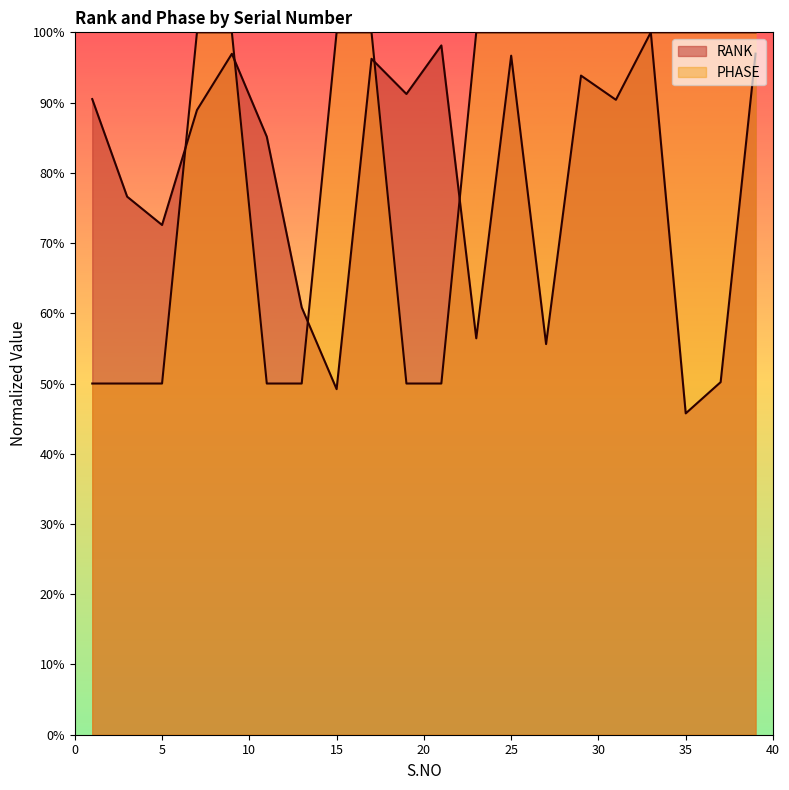

What is the value of the PHASE point at the 1st from the left?

0.5